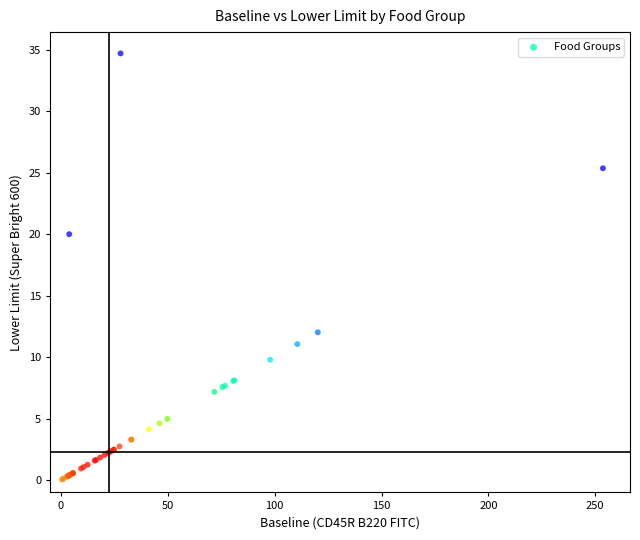

What Y value in the scatter plot is closest to 17?

20.0